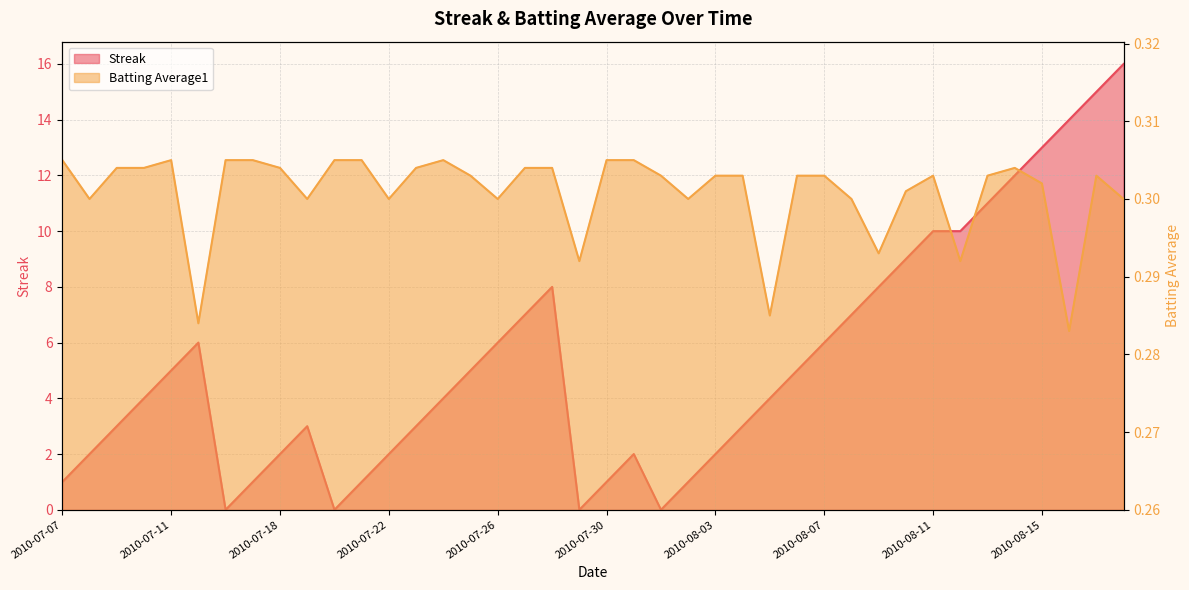

Where is the first local minimum for Batting Average1?

2010-07-08